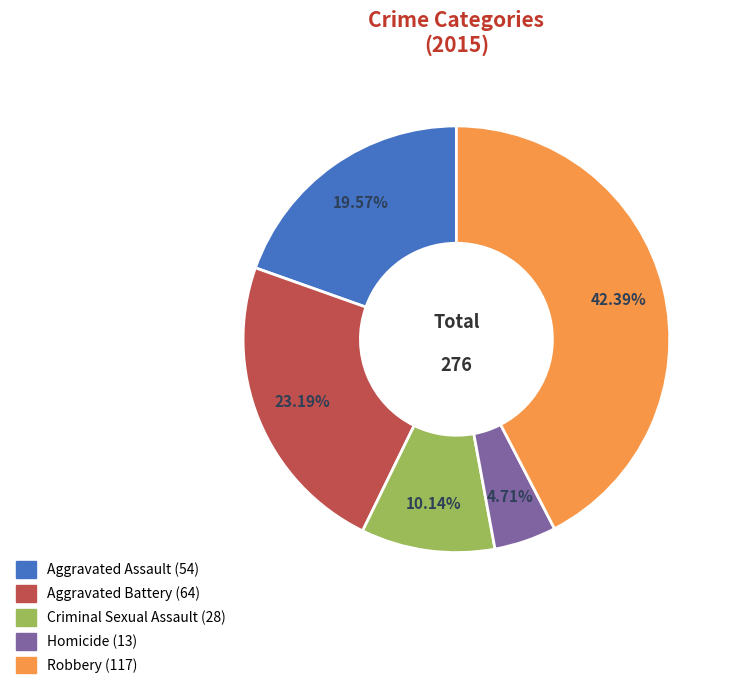

What portion of the pie excludes Homicide?

95.3%